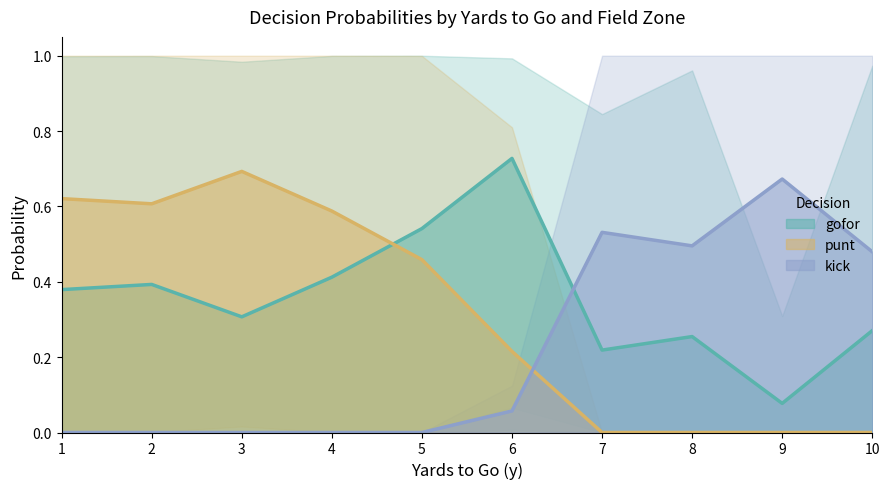

What is the maximum value shown in the chart?

1.0